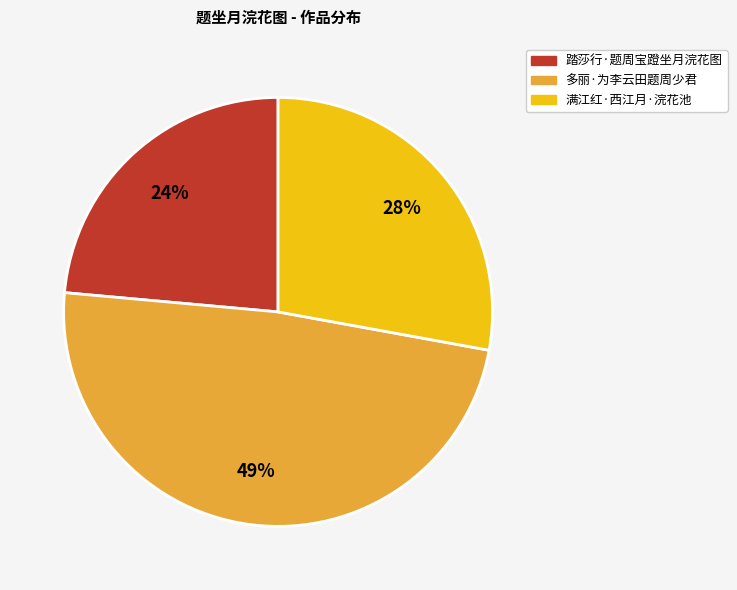

To the nearest percent, what is the average slice percentage?

33%